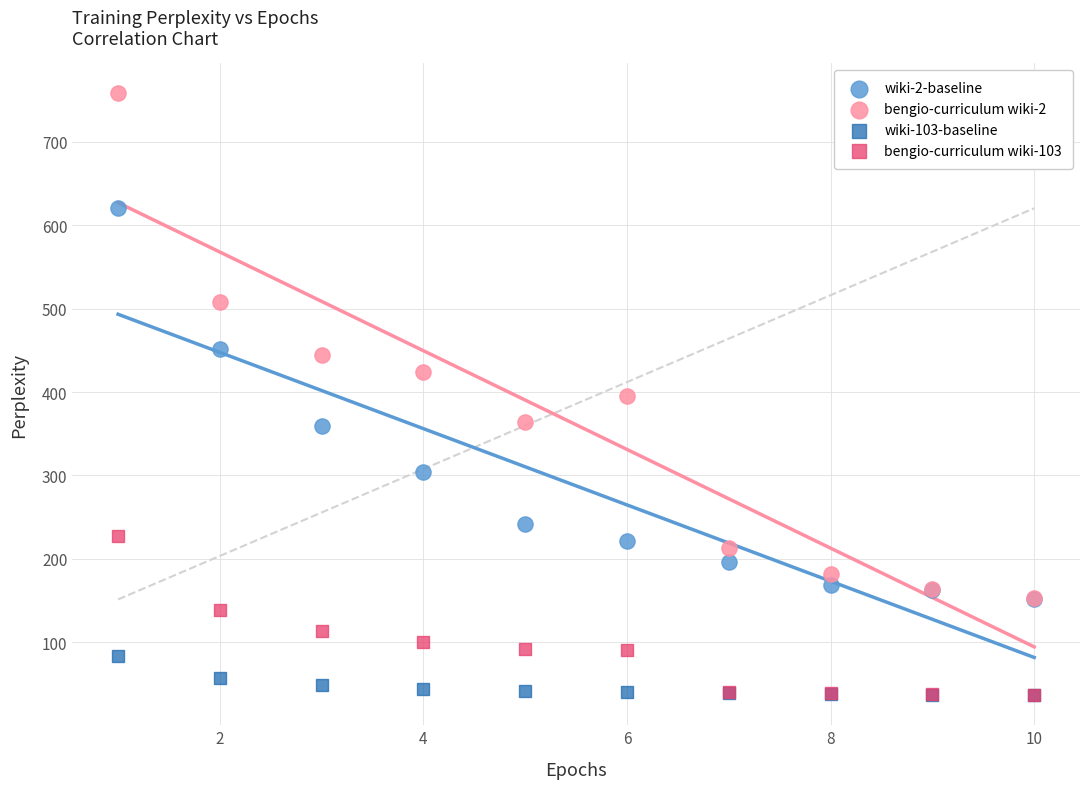

What are all the series names shown in the legend?

wiki-2-baseline, bengio-curriculum wiki-2, wiki-103-baseline, bengio-curriculum wiki-103